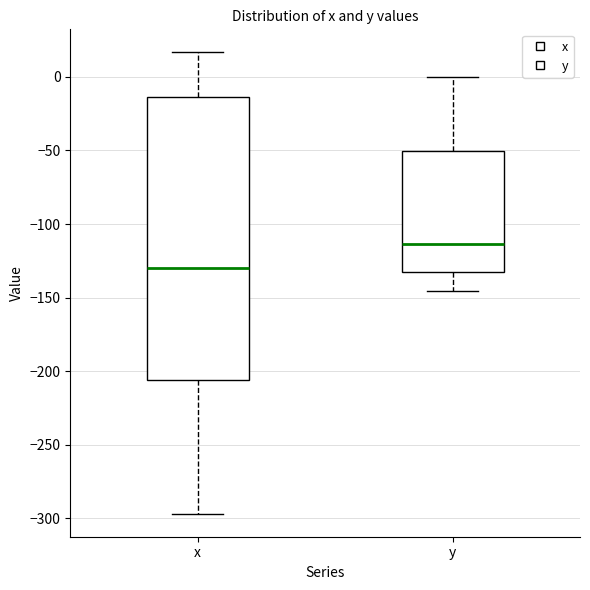

Which box's median line is the highest?

y